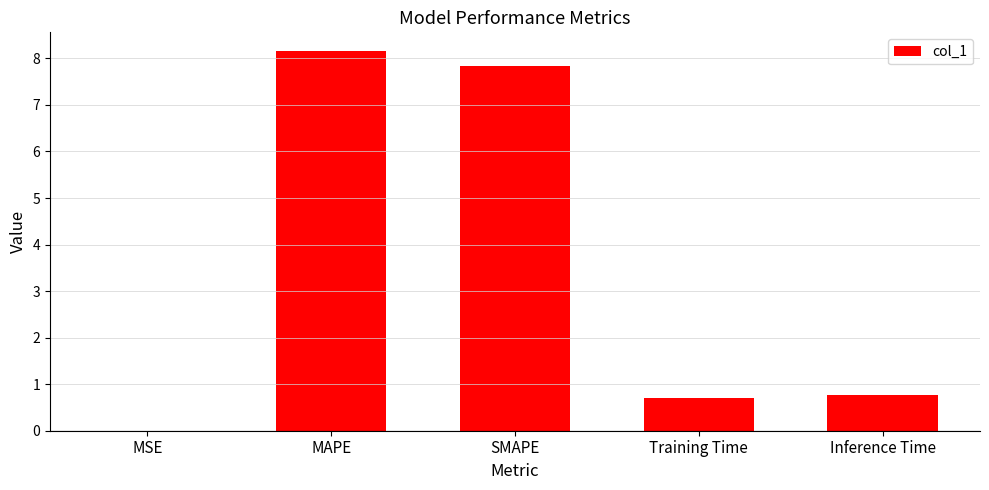

The chart shows a value of 1.8 at MAPE. True or false?

False